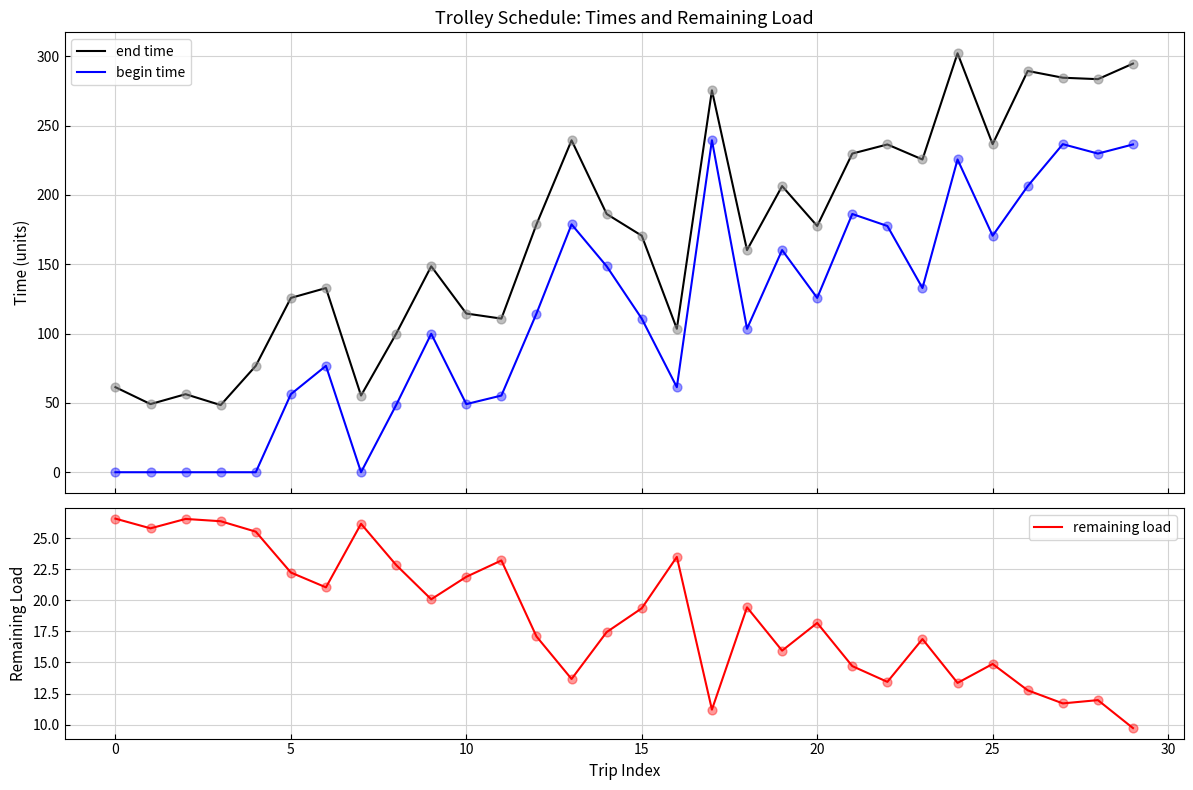

Which series reaches the minimum Y coordinate?

begin time